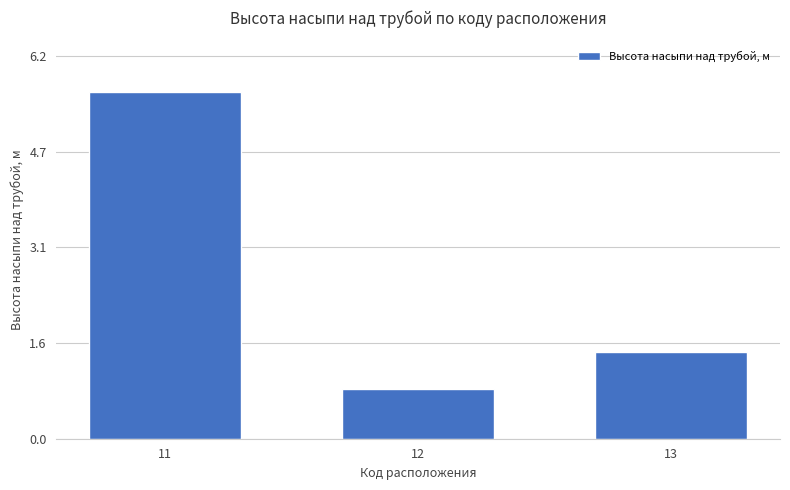

Reading left to right, extract all data points from this chart.

11=5.6	12=0.8	13=1.4